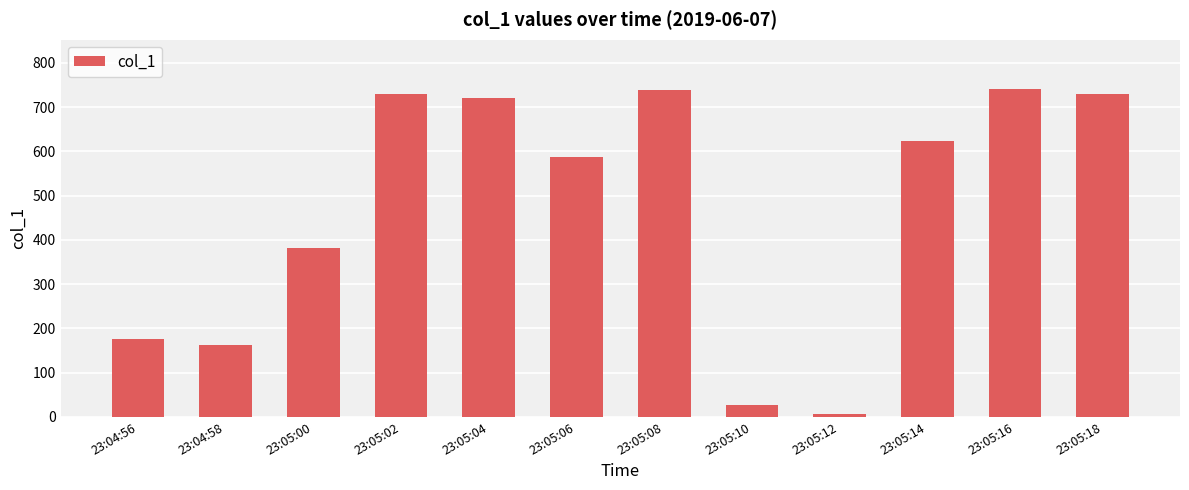

At which label does the data first exceed 622?

23:05:02